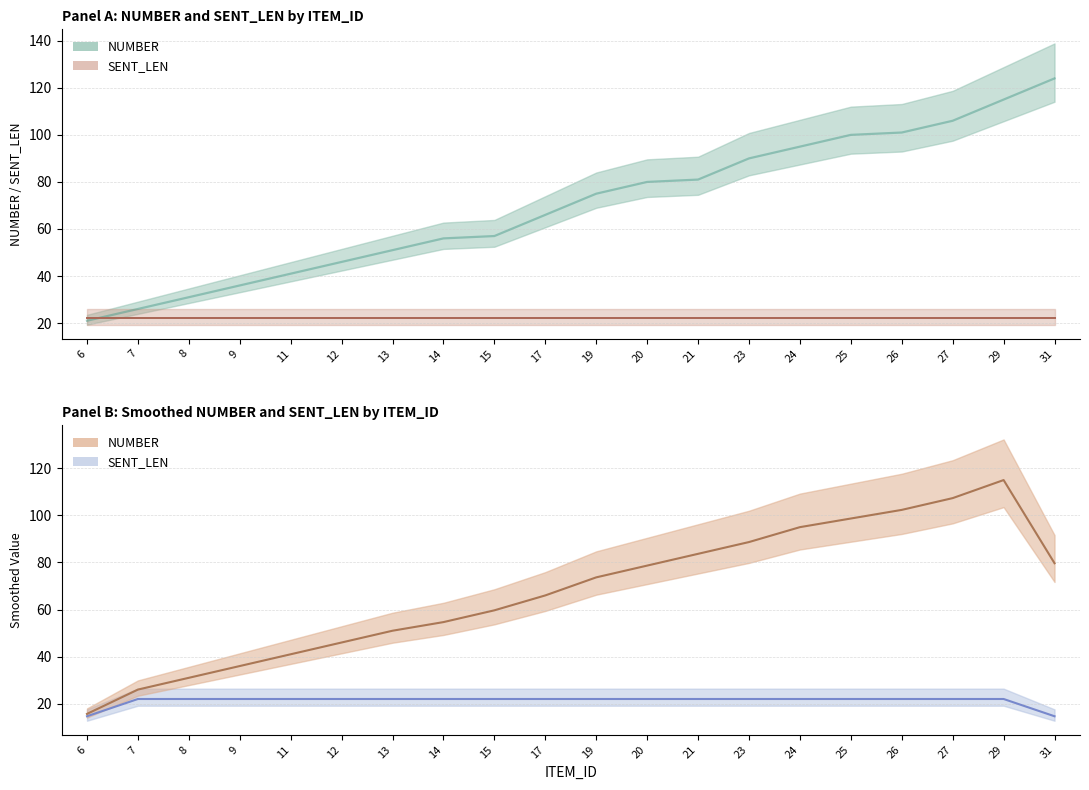

What is the difference between the values at 6 and 26?

80